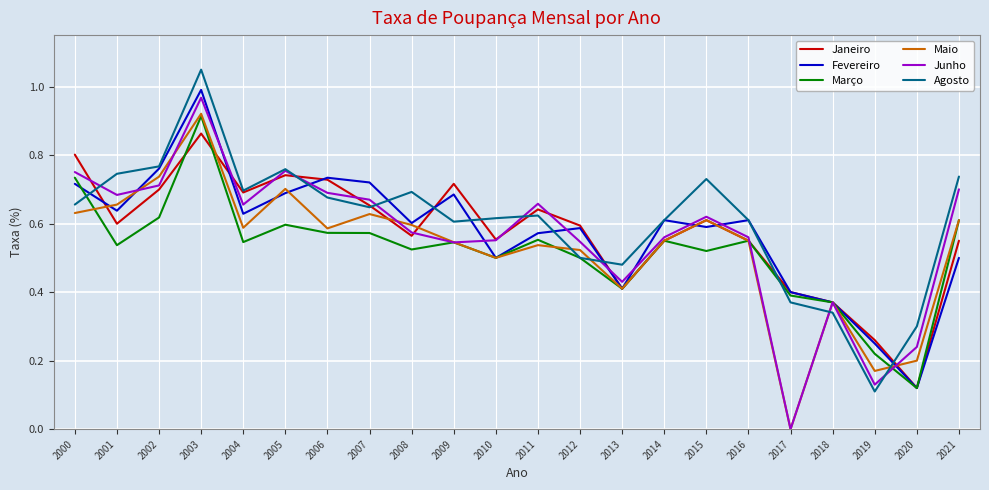

True or false: Maio has a value of 0.5 at 2012.

True